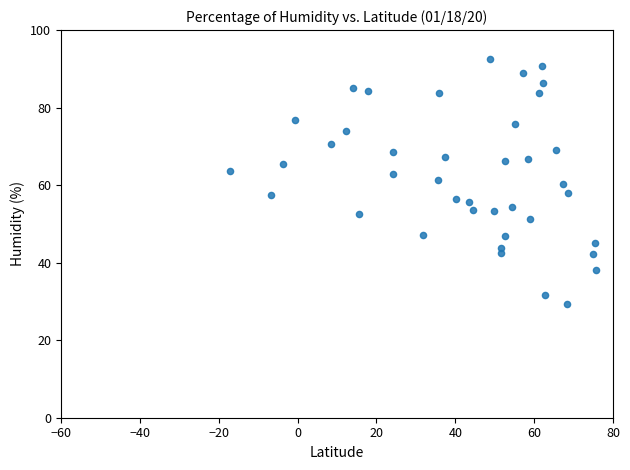

What is the range of Y values (max minus min)?

63.2